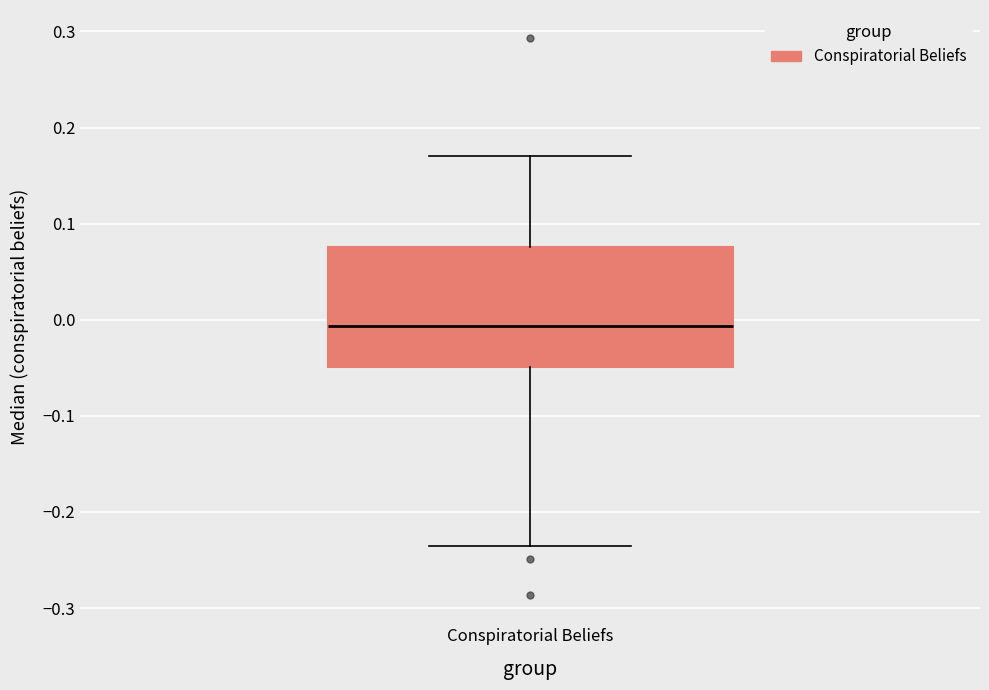

Read this box plot against the y-axis: the position of the median line, the range covered by the box, and the ends of both whiskers. The values are not printed on the chart, so give them approximately, as read against the axis.

median -0.01, box -0.05 to 0.08, whiskers -0.24 to 0.17